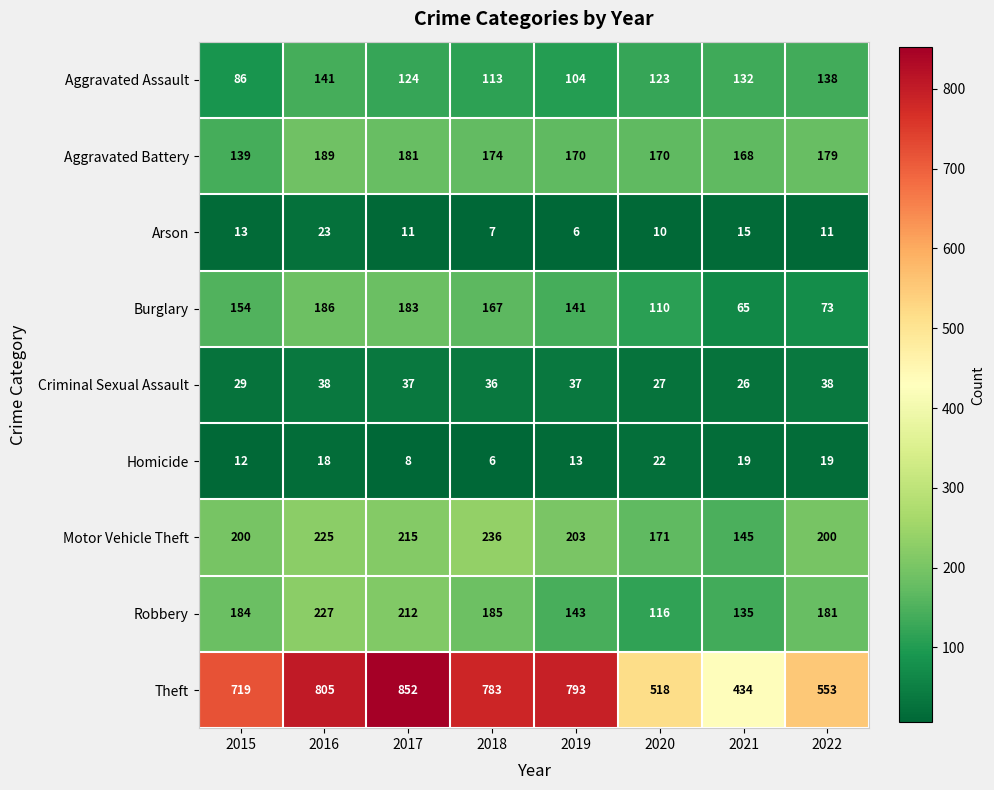

Which series has the largest total across all categories?

Theft